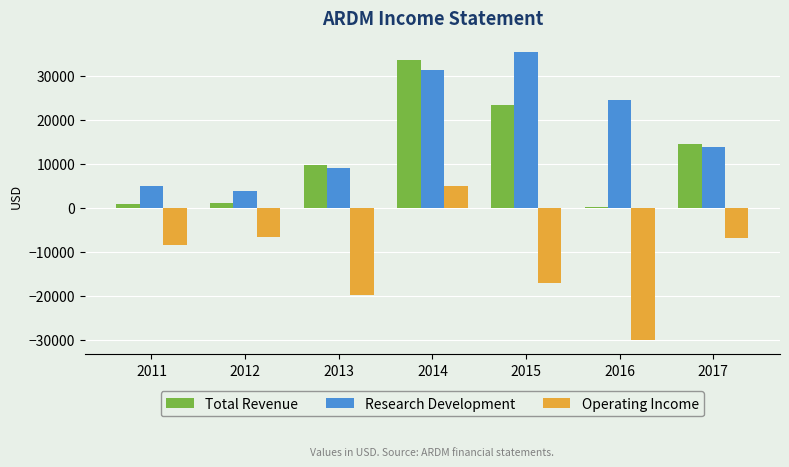

What is the sum of the Research Development values at 2014 and 2013?

40100